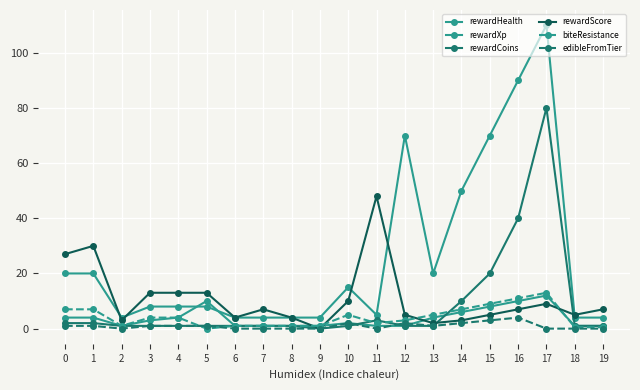

Count the number of data series in this chart.

6